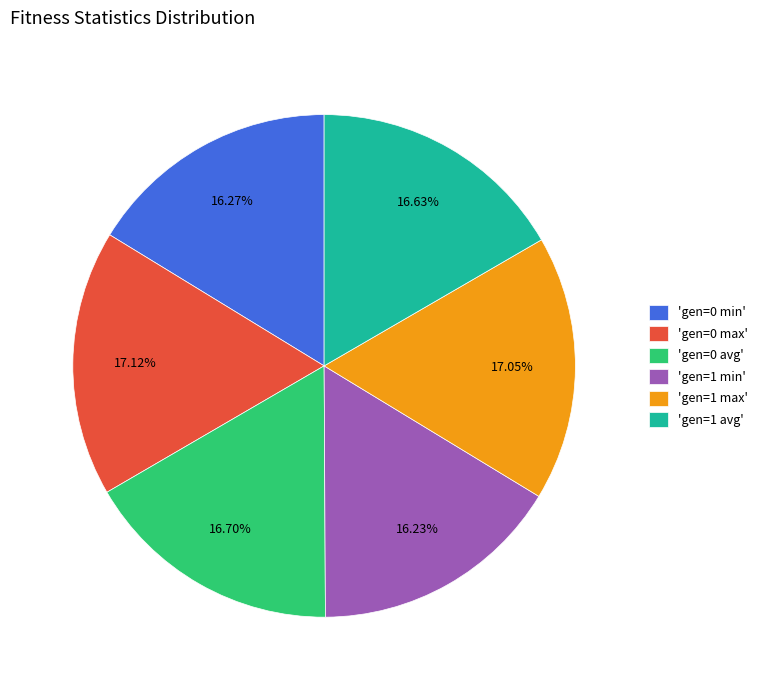

Which has a higher value, 'gen=1 max' or 'gen=1 min'?

'gen=1 max'